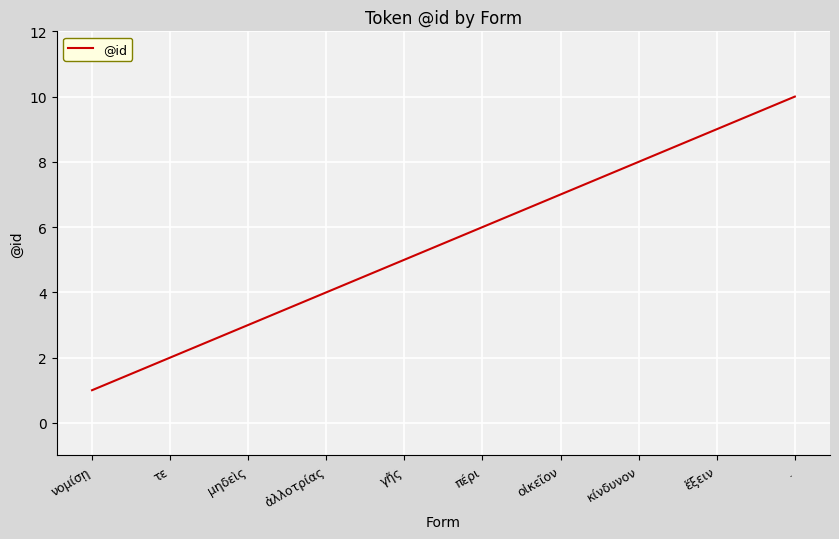

At which category does the chart reach its peak across all series?

.